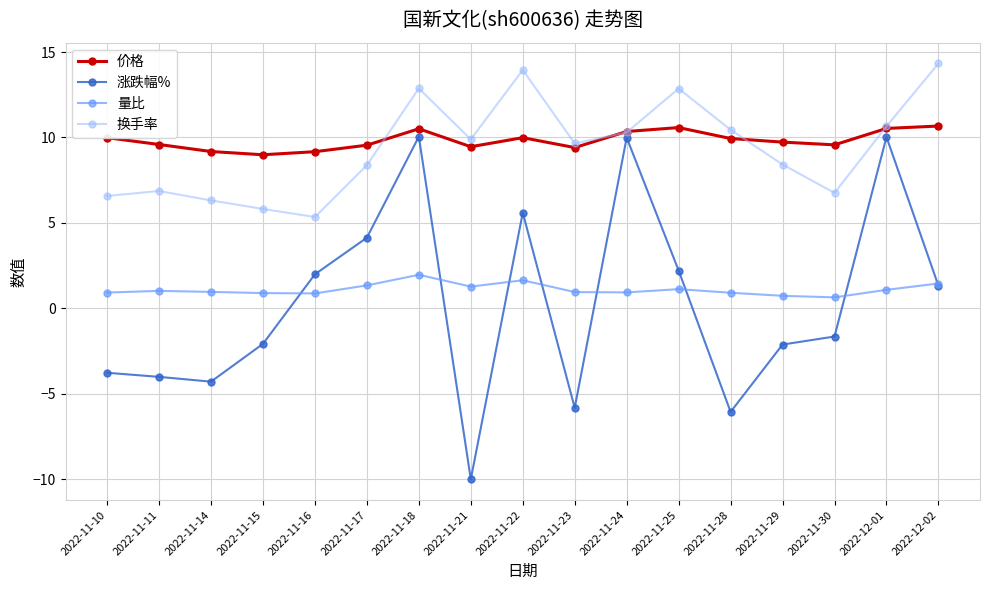

What is the label of the 13th point from the right?

2022-11-16